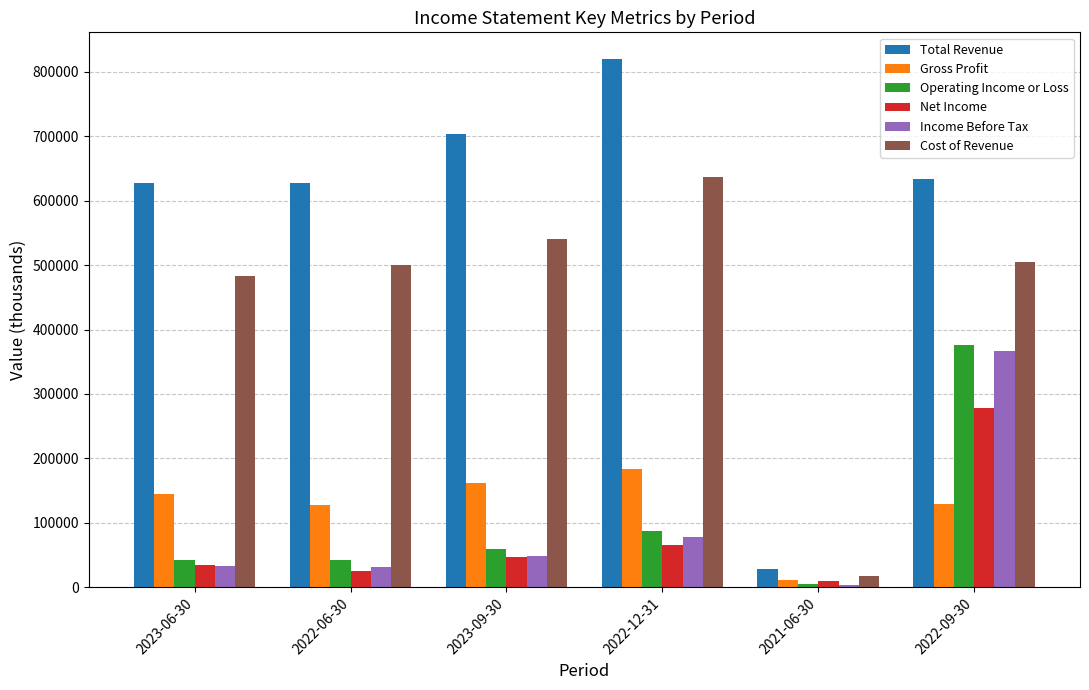

Which series has the largest range (max minus min)?

Total Revenue